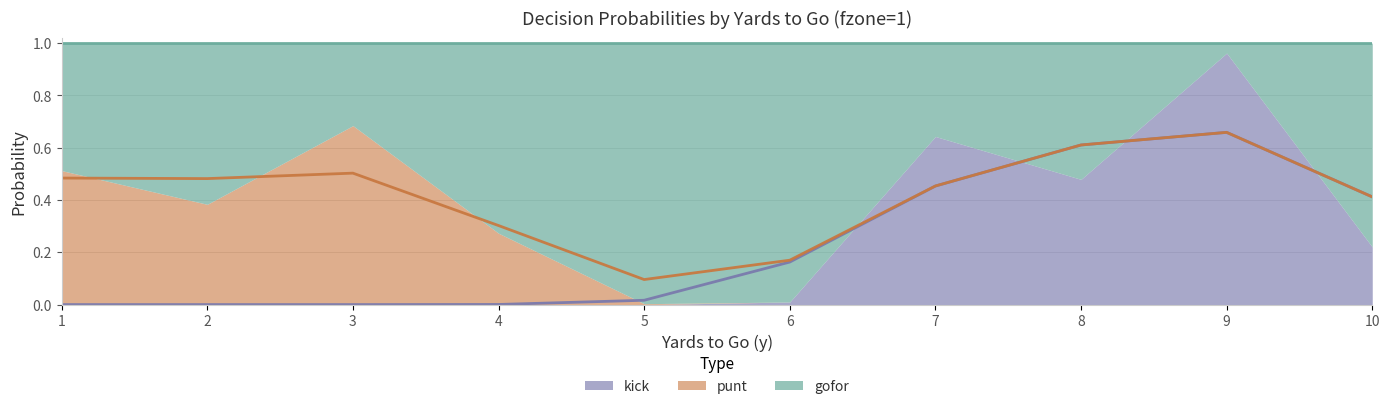

What is the value of the gofor point at the 5th from the left?

1.0